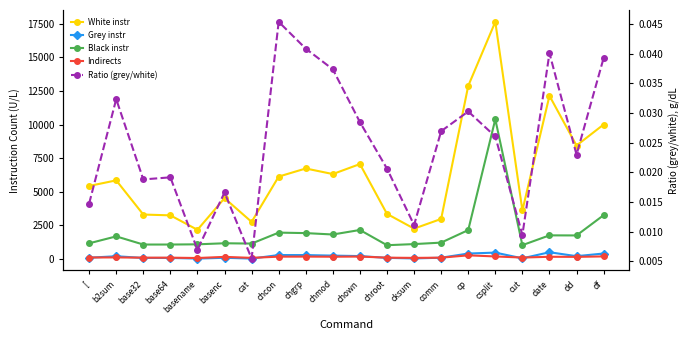

True or false: # of grey instructions has a value of 189.0 at b2sum.

True